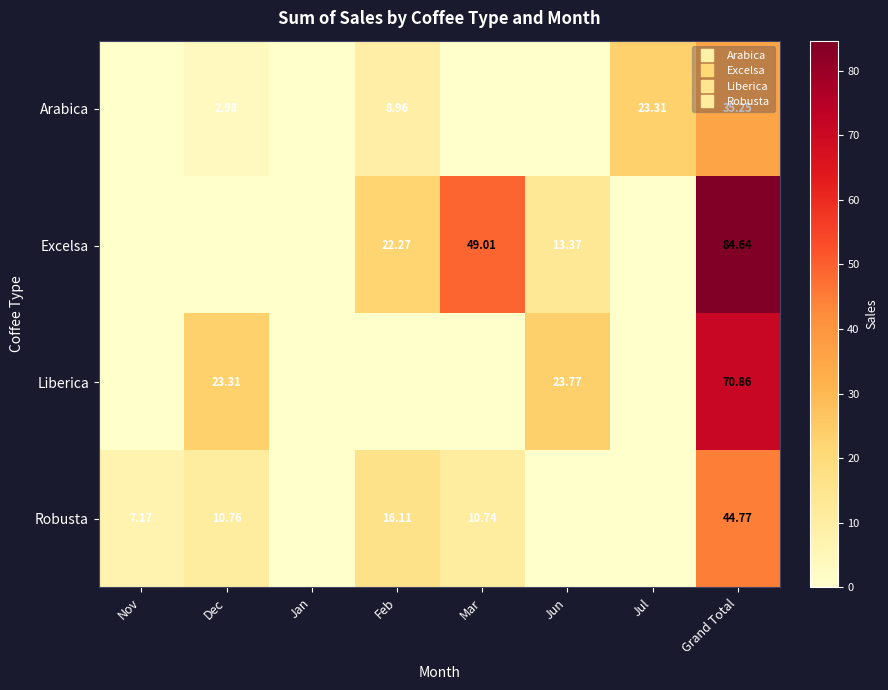

The Liberica series shows 0.0 at Mar. True or false?

True